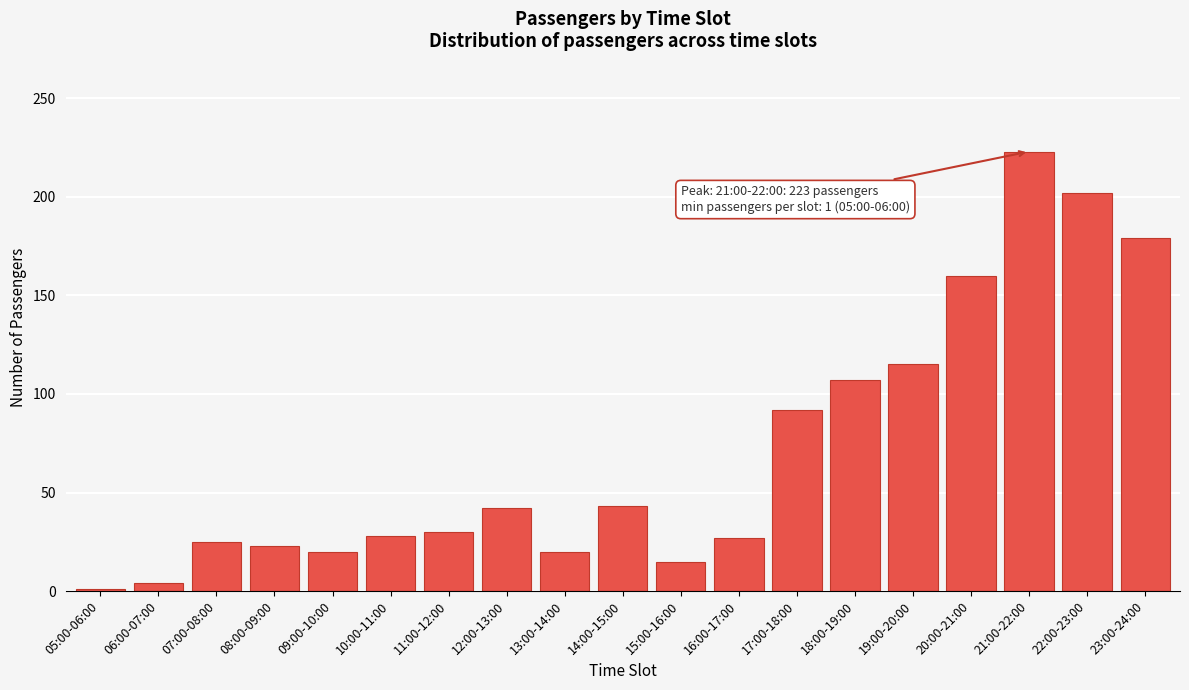

What is the average value?

71